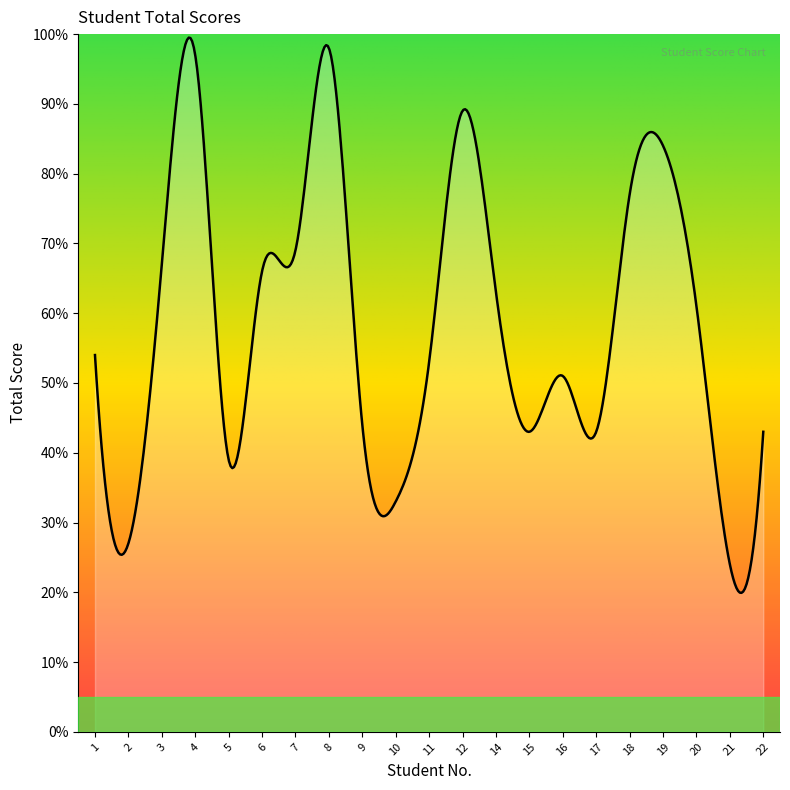

What is the greatest value displayed?

99.5